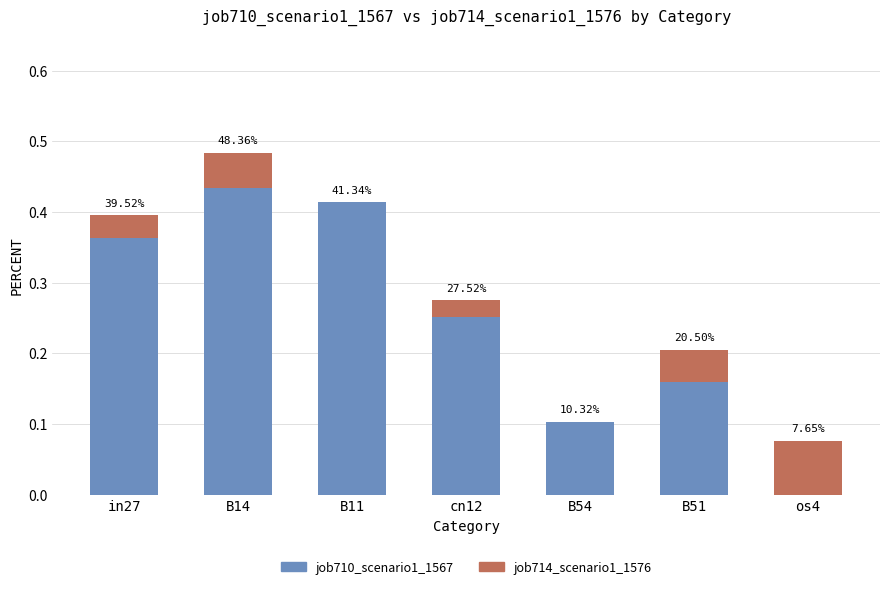

True or false: job714_scenario1_1576 has a value of 0.7 at B14.

False